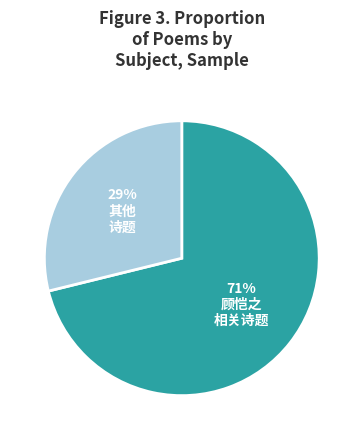

Does any single category account for the majority?

Yes